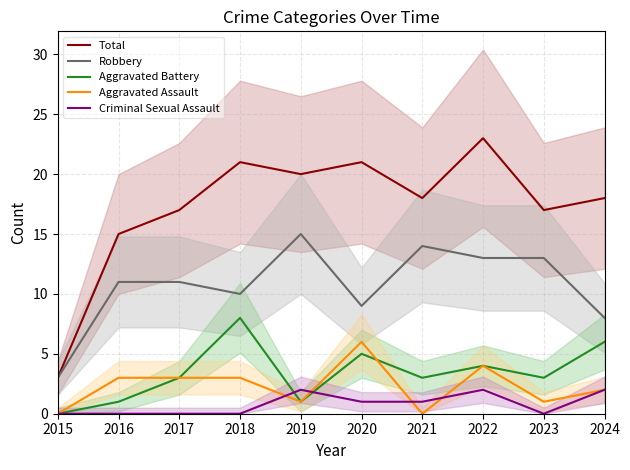

The value of Total at 2018 is 21. True or false?

True